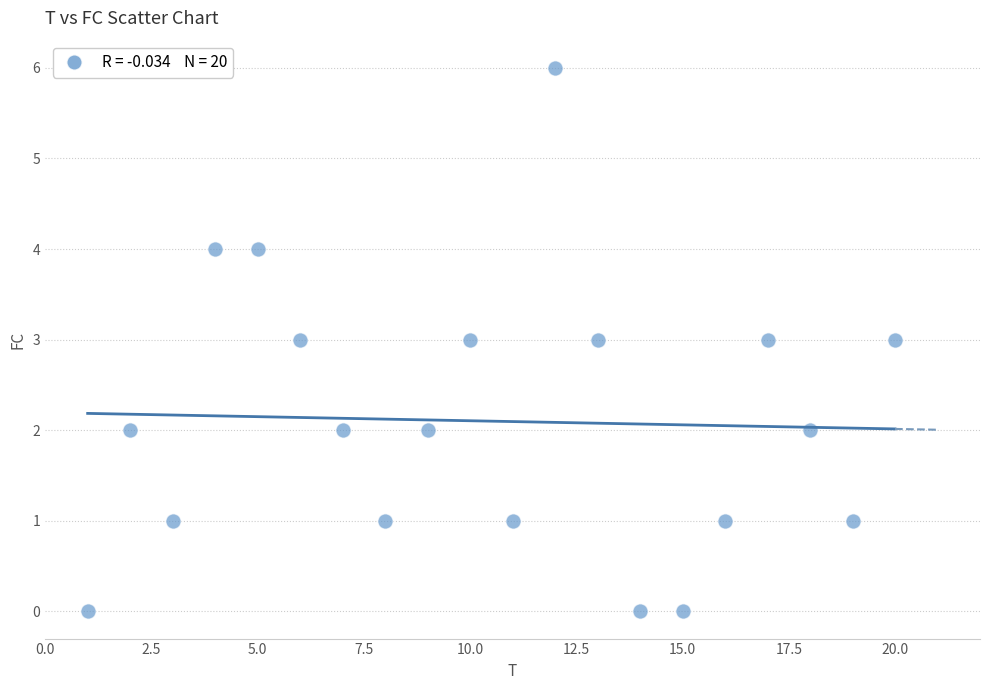

What is the range of Y values (max minus min)?

6